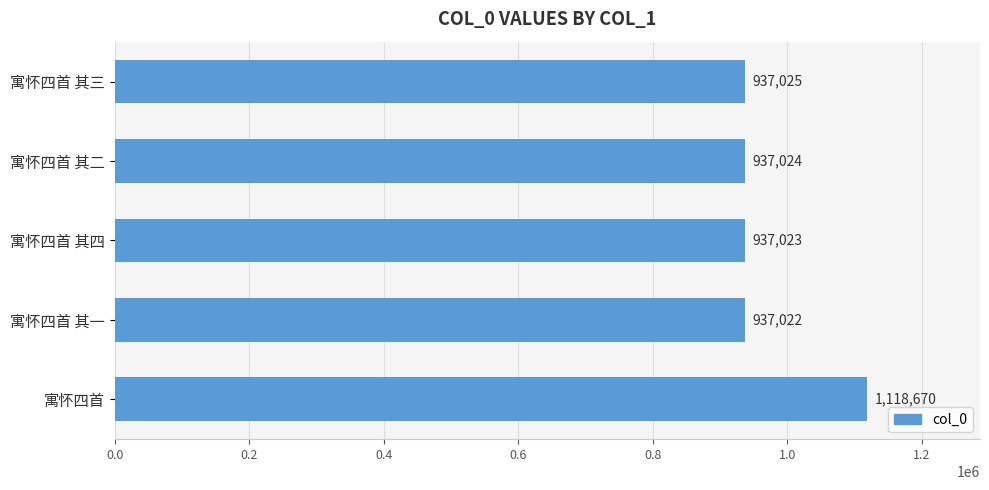

Reading top to bottom, list all the values displayed in this chart.

寓怀四首 其三=937025	寓怀四首 其二=937024	寓怀四首 其四=937023	寓怀四首 其一=937022	寓怀四首=1118670